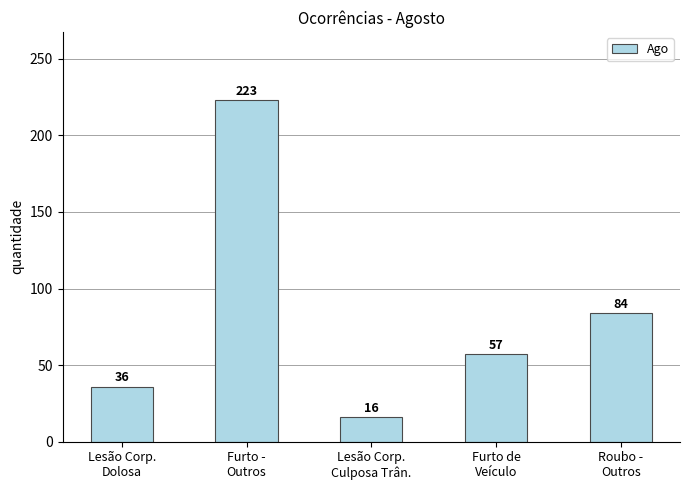

What is the maximum value shown in the chart?

223